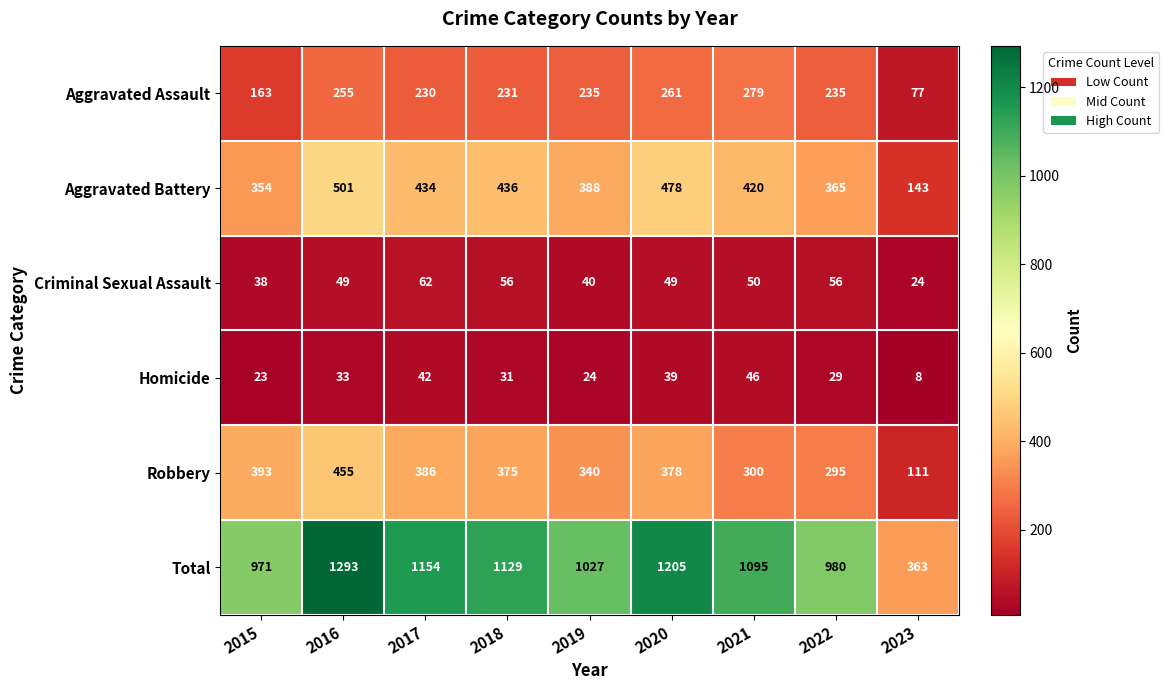

Is it true that Aggravated Battery equals 248 at 2017?

False